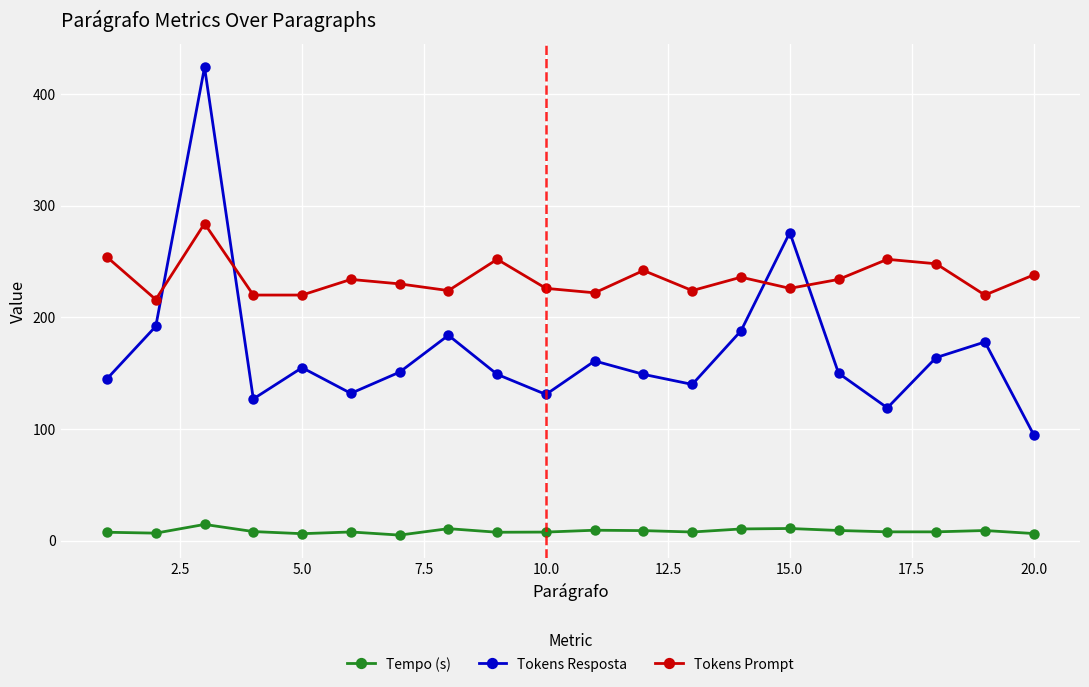

How many interior local valleys does the Tokens Resposta series have?

5